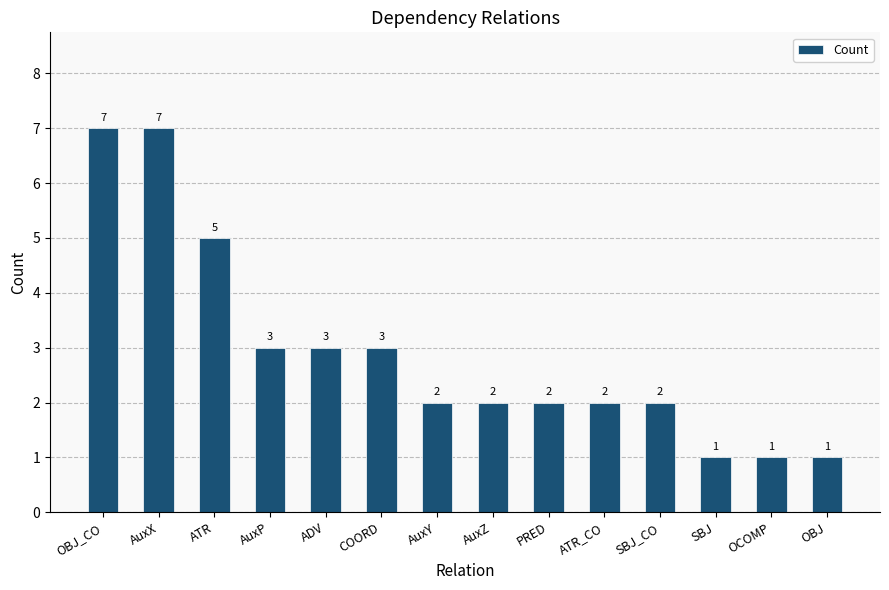

Reading left to right, what are all the values shown in this chart?

7	7	5	3	3	3	2	2	2	2	2	1	1	1